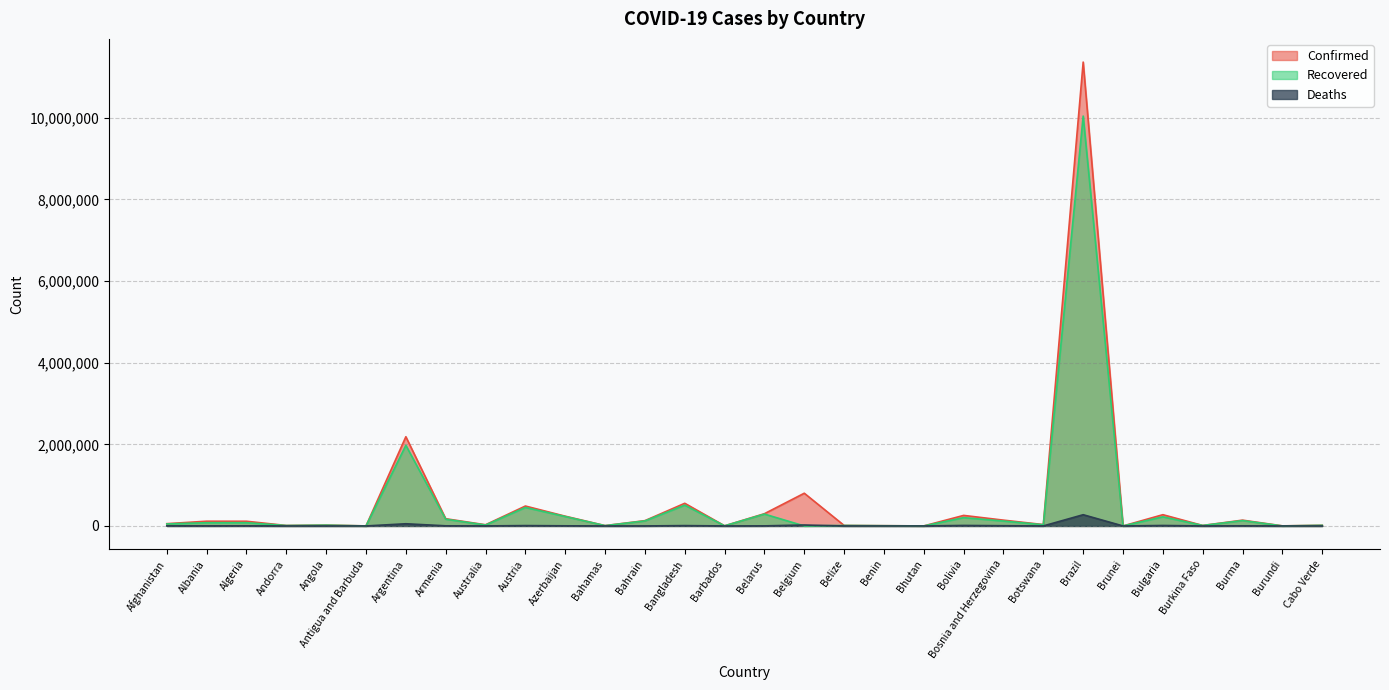

In Recovered, how many points are lower than both neighbors (excluding endpoints)?

11